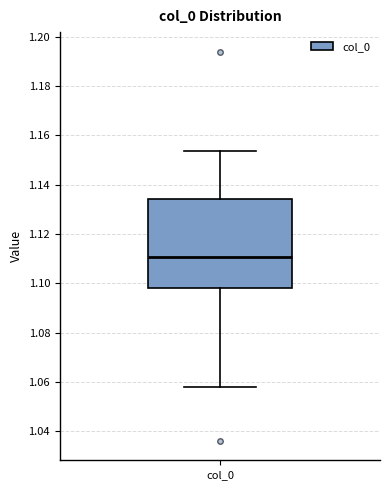

Transcribe this box plot: give where the median line is, the range the box spans, and where the two whiskers end, as read against the y-axis. The values are not printed on the chart, so give them approximately, as read against the axis.

median 1.110, box 1.098 to 1.134, whiskers 1.058 to 1.154